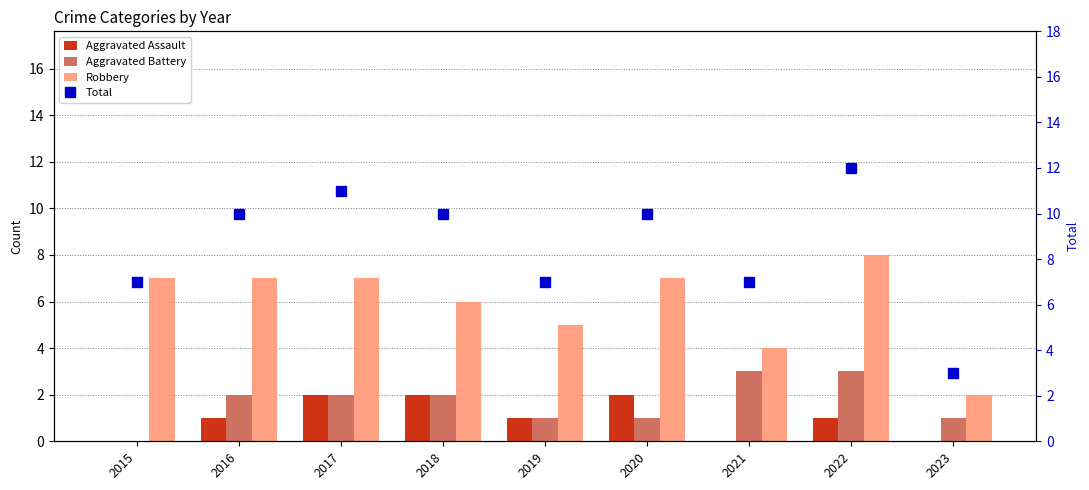

Which category has the highest value in the Total series?

2022